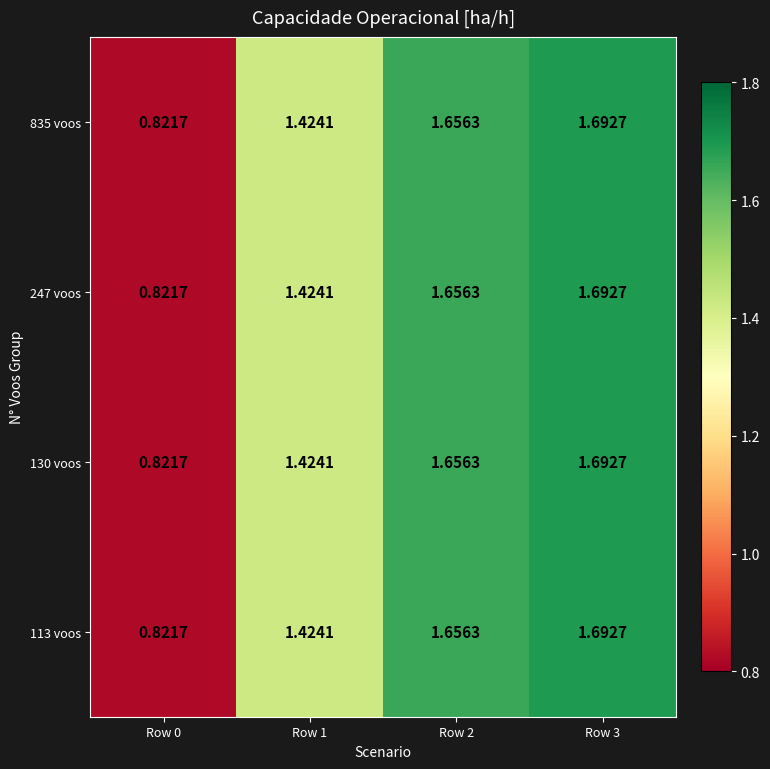

Is the value of 835 voos at Row 1 greater than the value of 130 voos at Row 3?

No